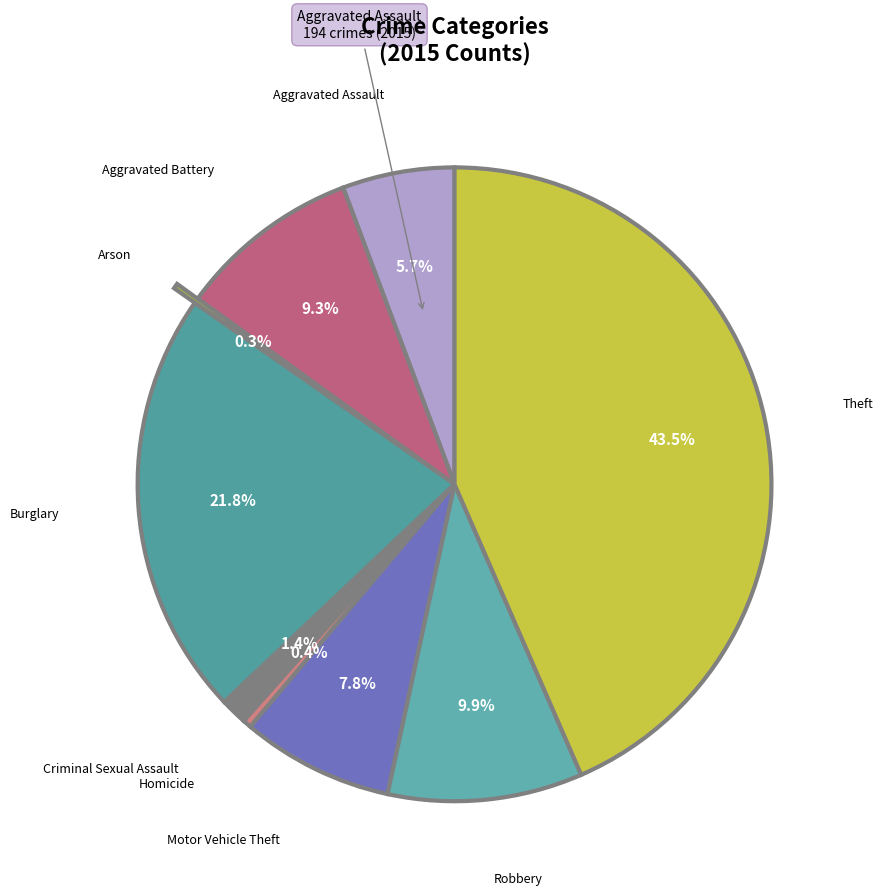

What is the smallest slice in the pie chart?

Arson